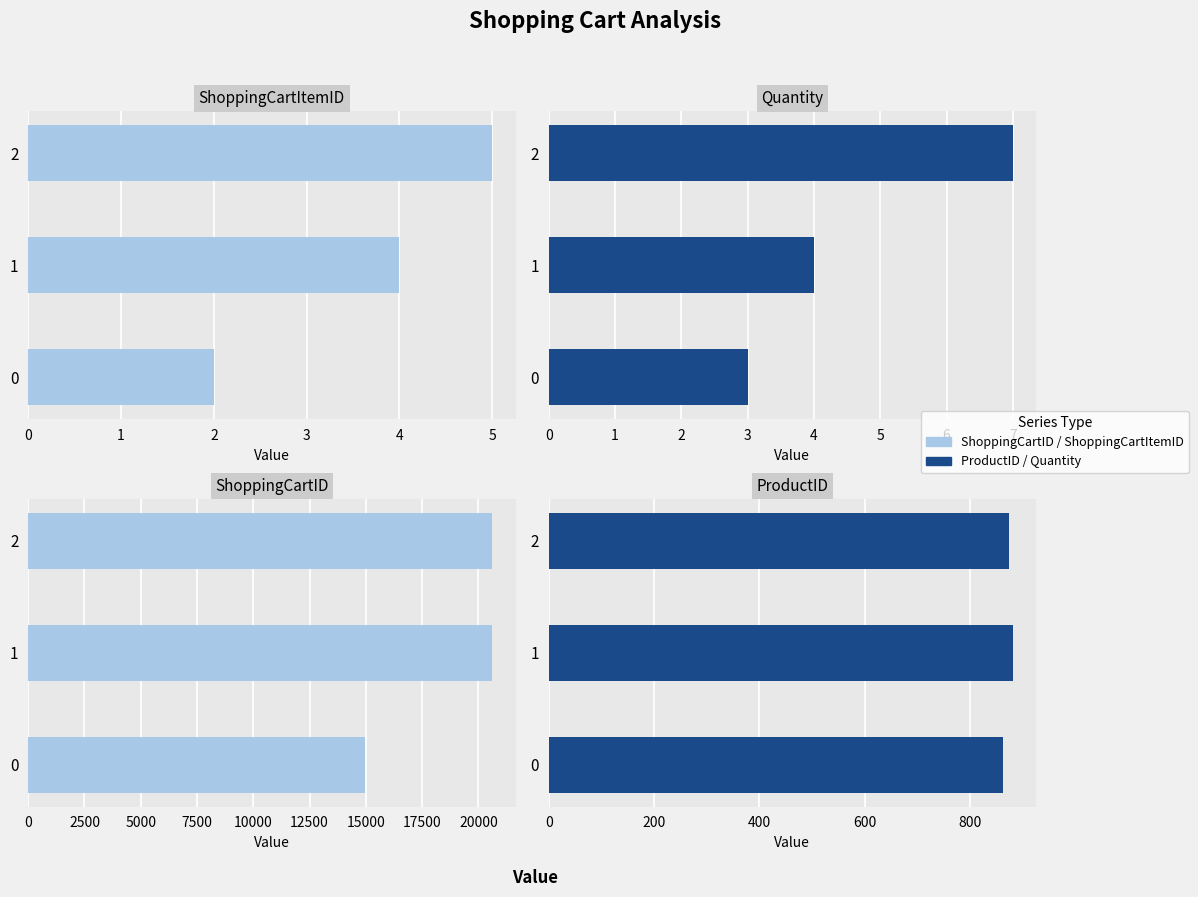

How many bars are there in each group?

4